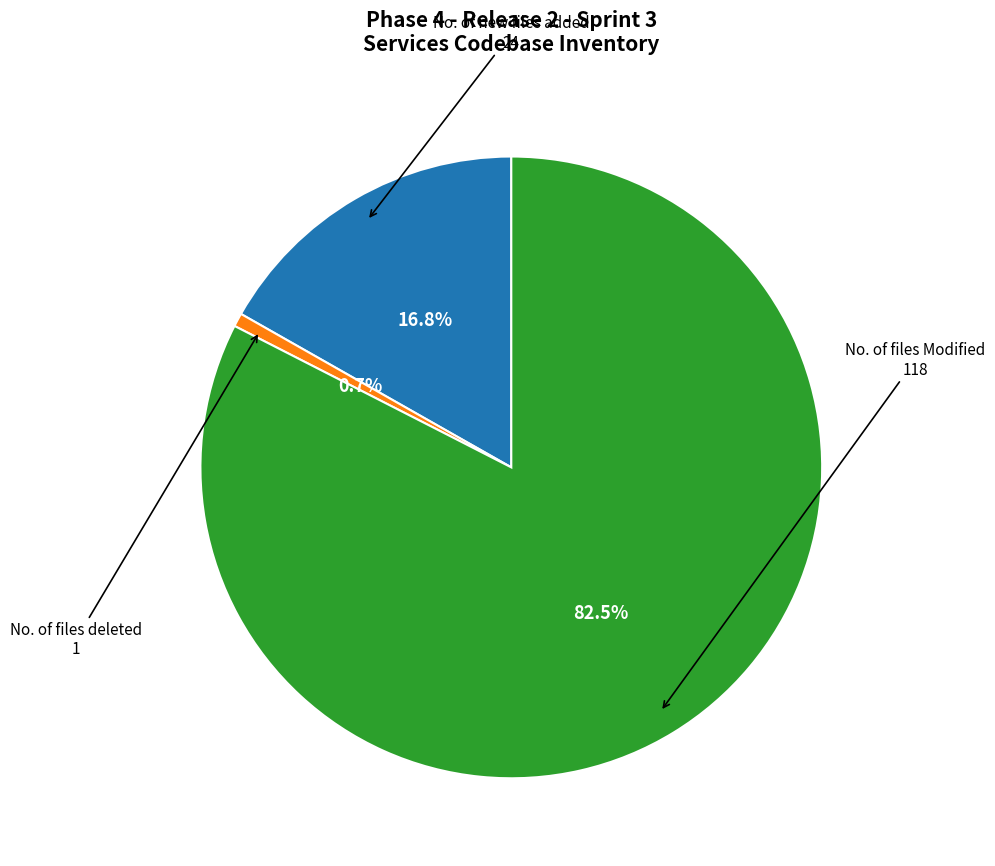

What percentage is NOT represented by No. of files Modified?

17.5%